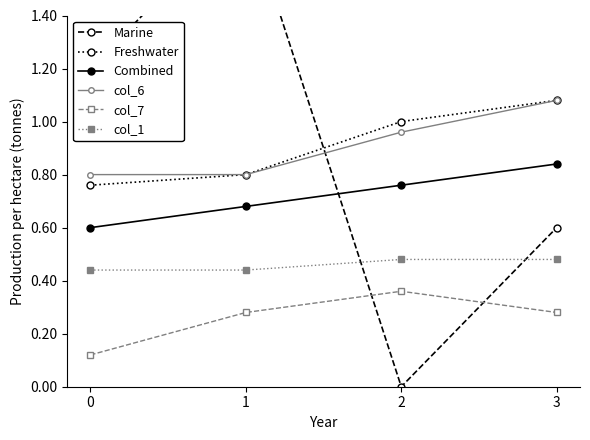

True or false: Combined has a value of 0.1 at 1.

False